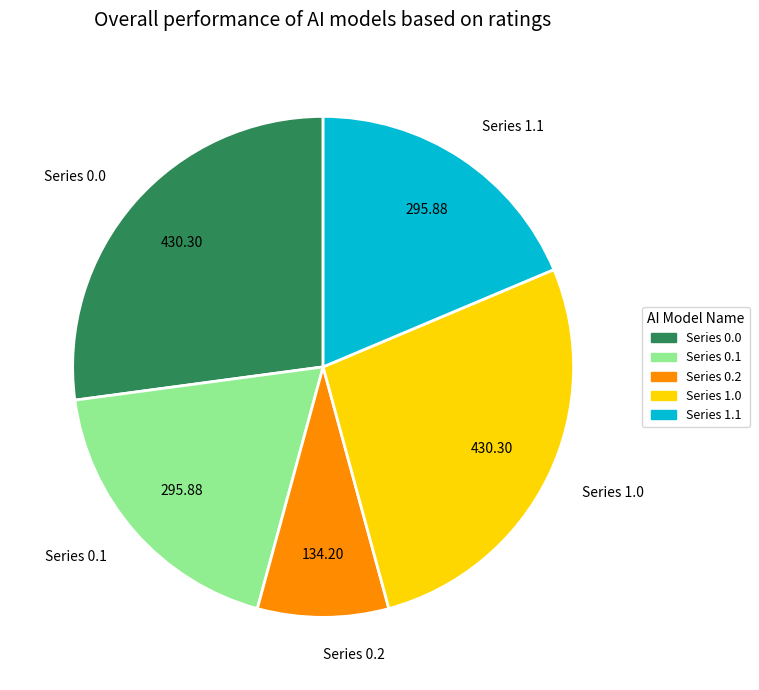

Does any single category account for the majority?

No